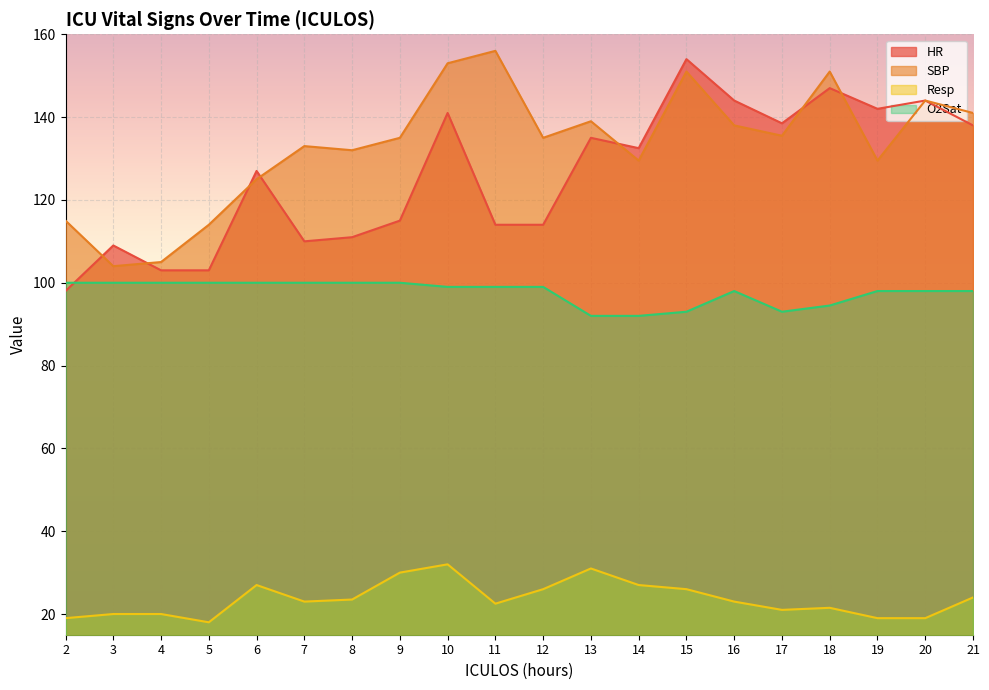

In SBP, how many points are higher than both neighbors (excluding endpoints)?

6